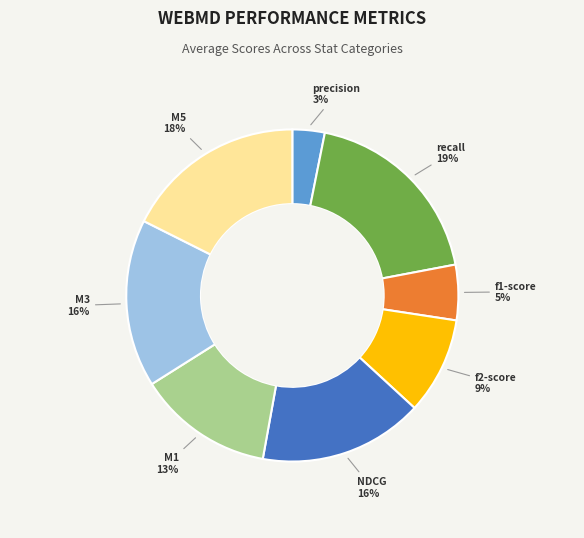

To the nearest percent, what is the combined percentage of recall and f2-score?

28%